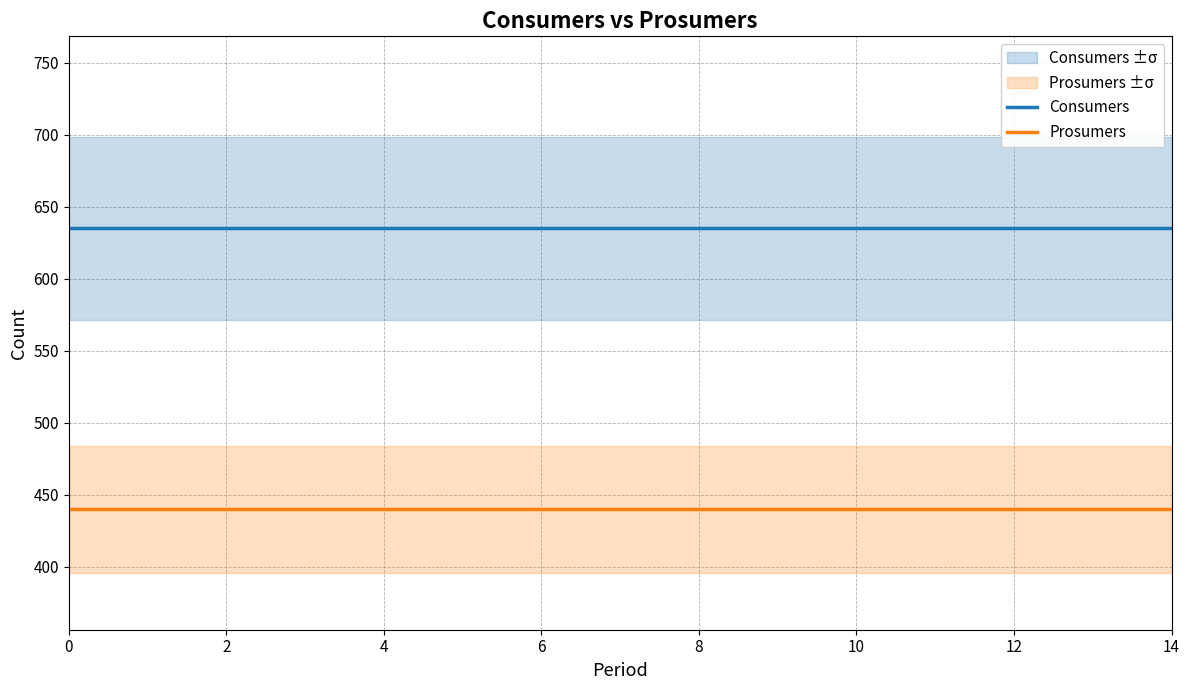

True or false: Consumers has more than 2 interior local peaks.

False